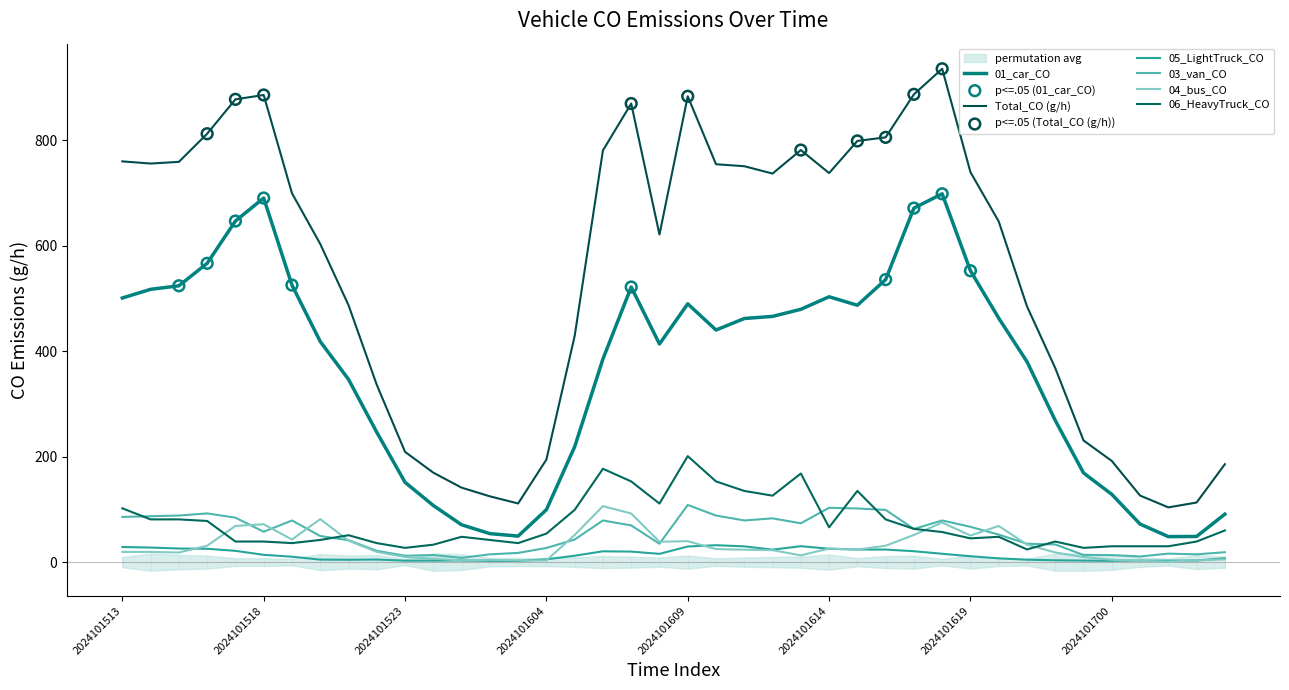

Which series reaches the minimum Y coordinate?

04_bus_CO